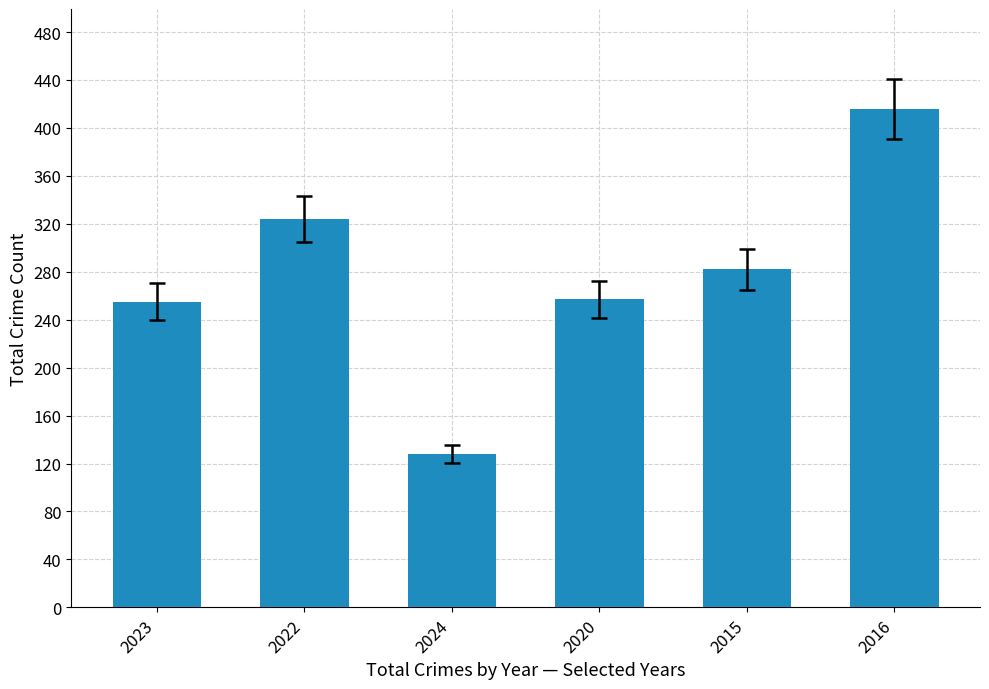

What is the sum of the values at 2015 and 2016?

698